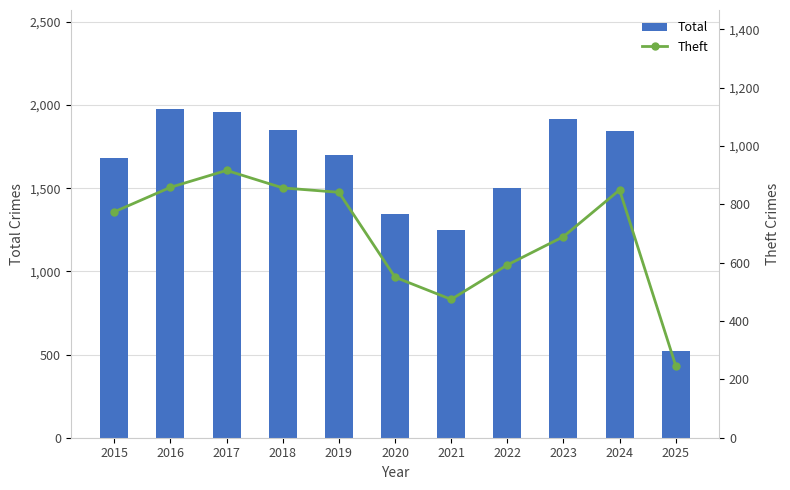

What is the sum of all Total values?

17541